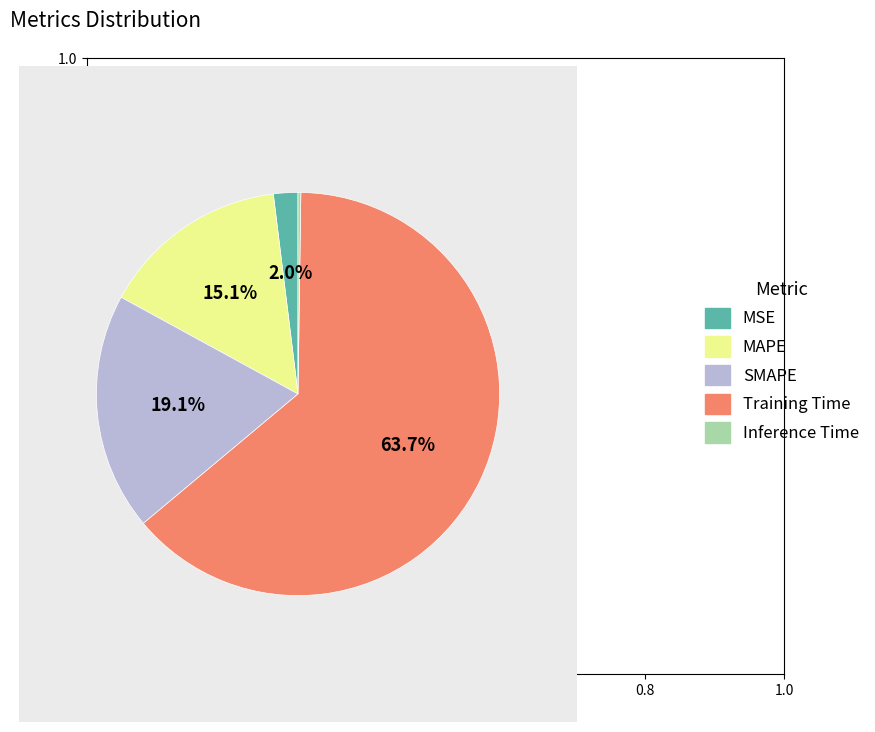

How much of the chart is everything except MAPE?

84.9%